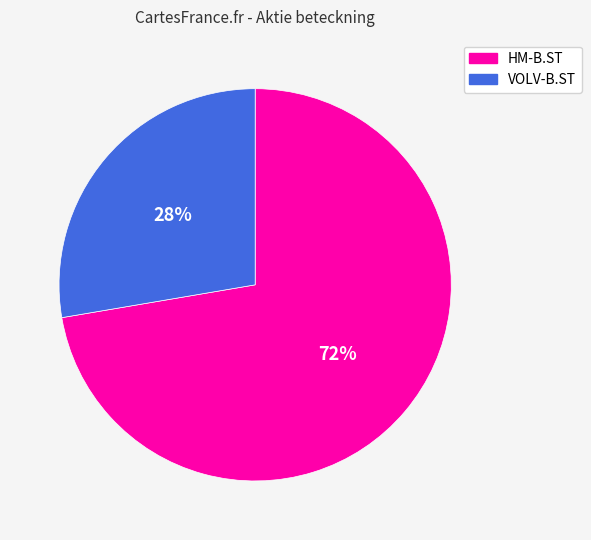

Is it true that HM-B.ST is 81% of the pie?

False